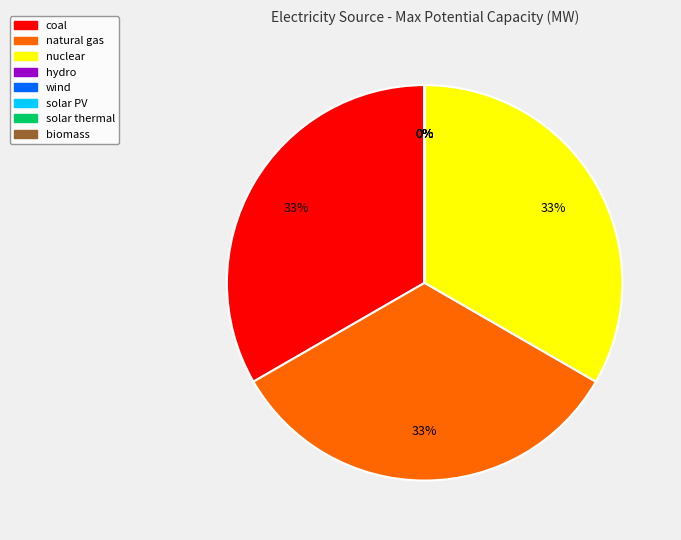

Does any single category account for the majority?

No